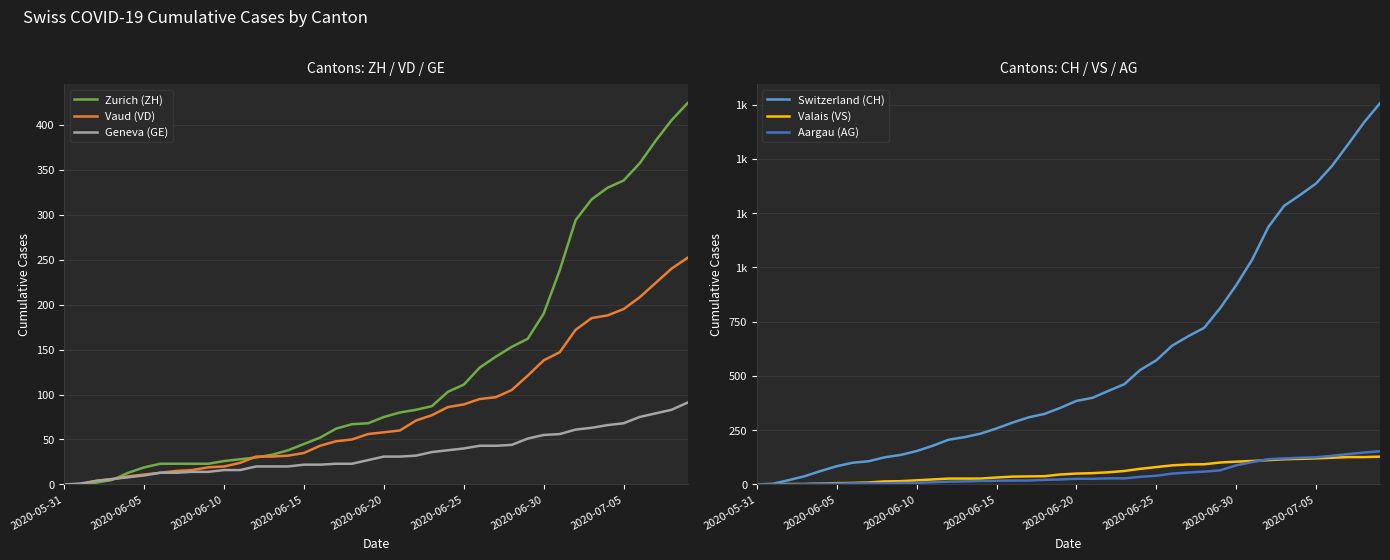

Between 14 and 39, which is larger?

39